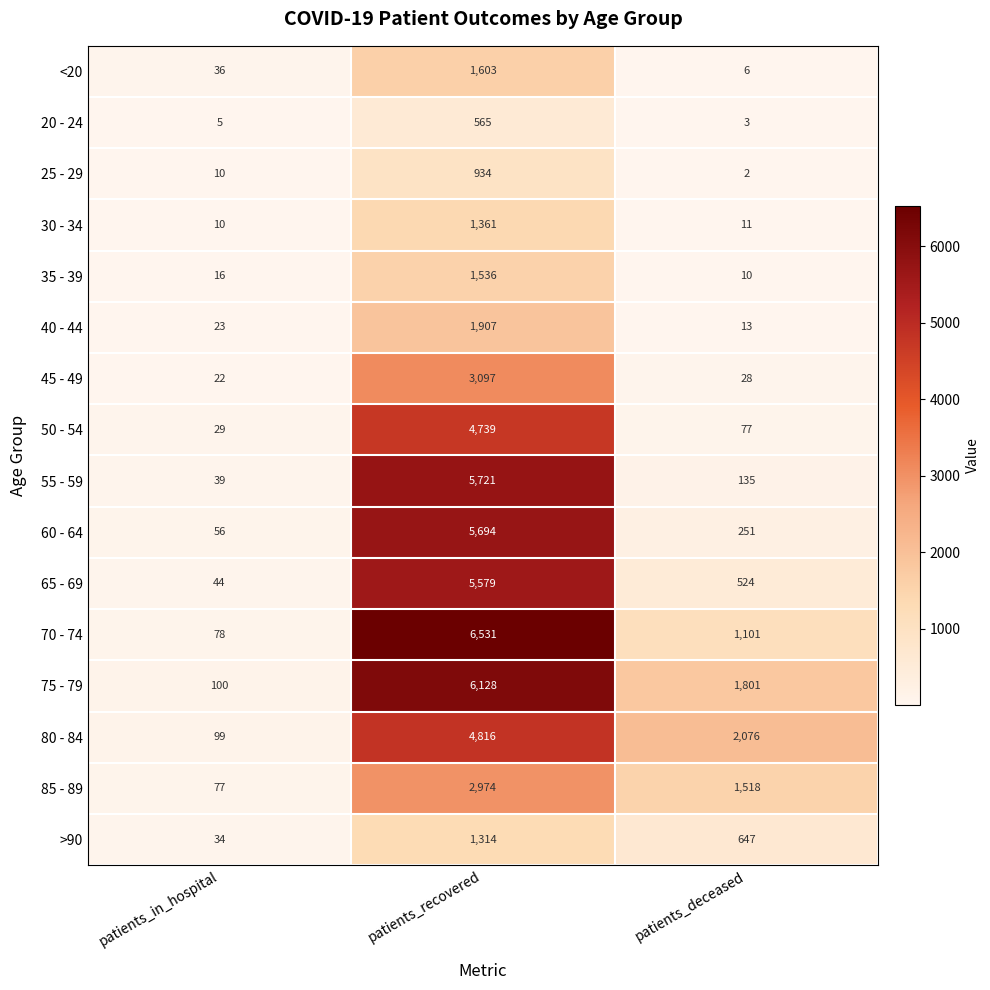

How many 85 - 89 values are between 77 and 2974?

3